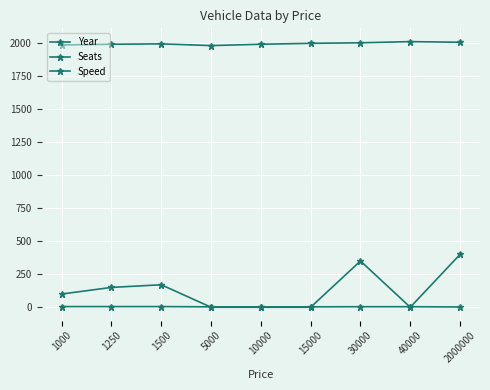

Reading left to right, what are all the values shown in this chart?

Year: 1985	1990	1993	1980	1990	1997	2001	2010	2005
Seats: 5	5	5	3	3	3	4	4	2
Speed: 100	150	170	0	0	0	350	0	400